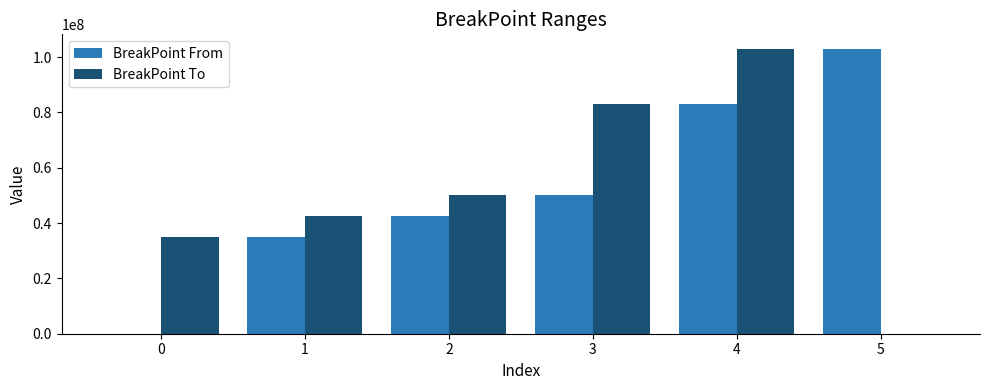

The value of BreakPoint From at 5 is 103075000. True or false?

True